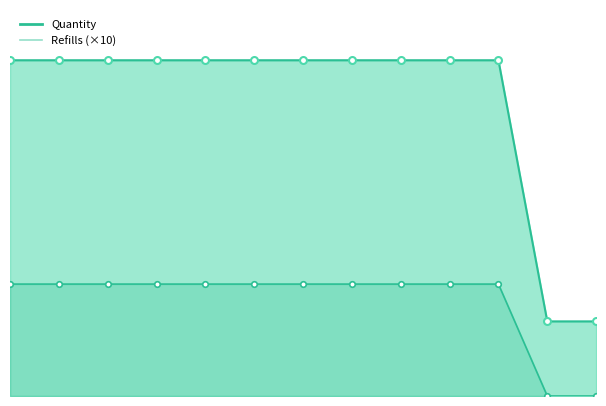

Between TRIAMTERENE 50MG and AMOXICILLIN 1000MG (1), which is larger?

TRIAMTERENE 50MG